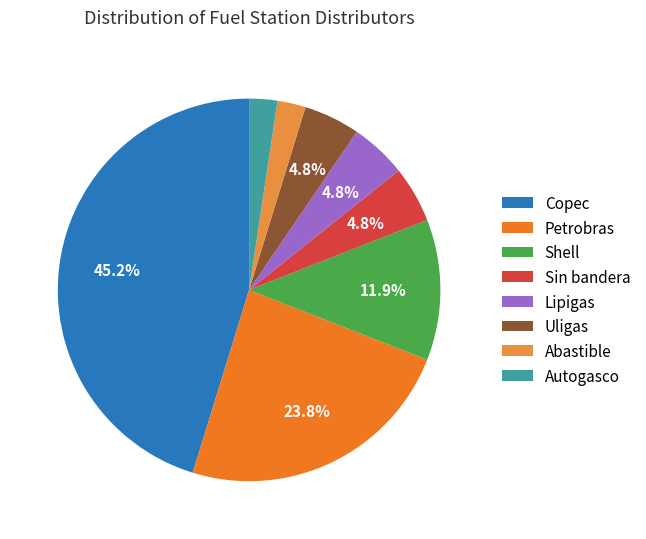

Which category has the biggest portion of the pie?

Copec